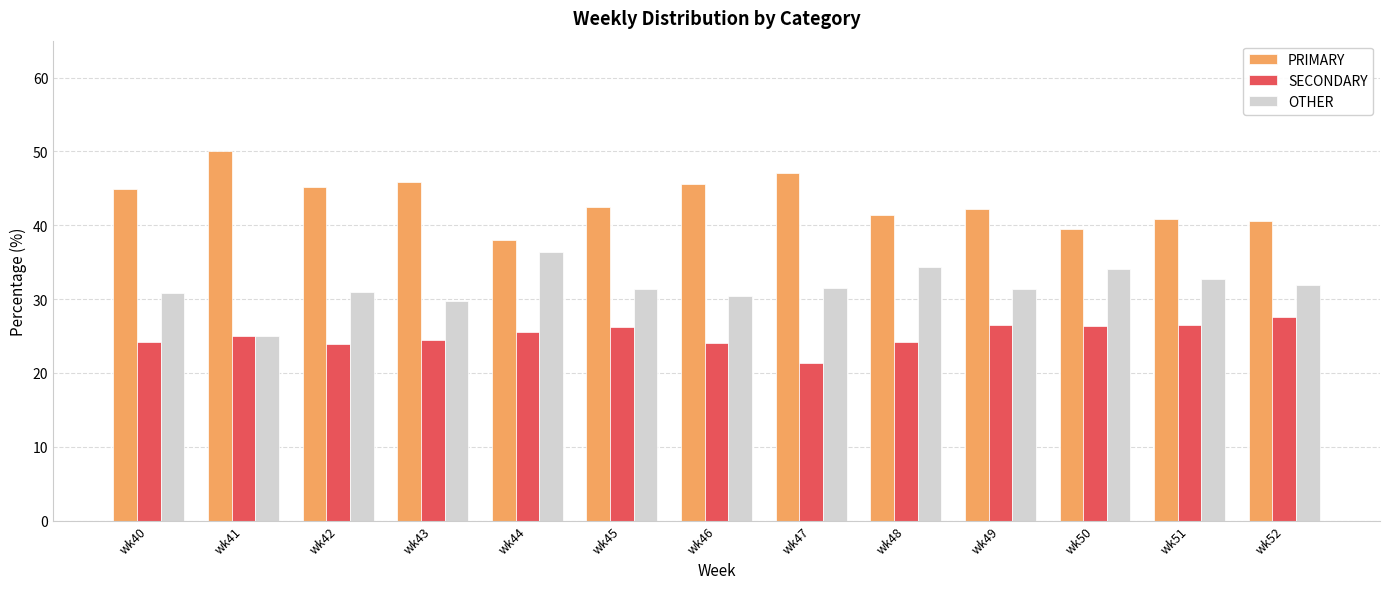

How many categories are shown in the chart?

13